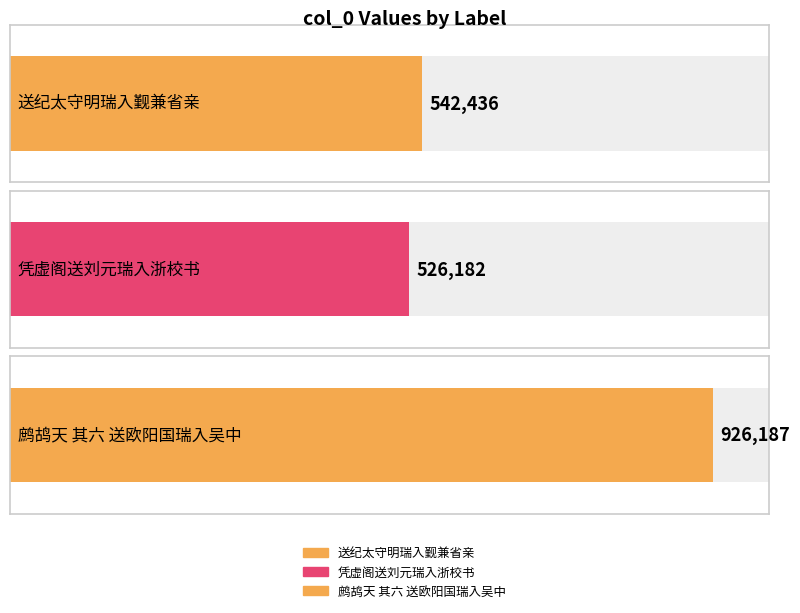

Read the value at 鹧鸪天 其六 送欧阳国瑞入吴中.

926187